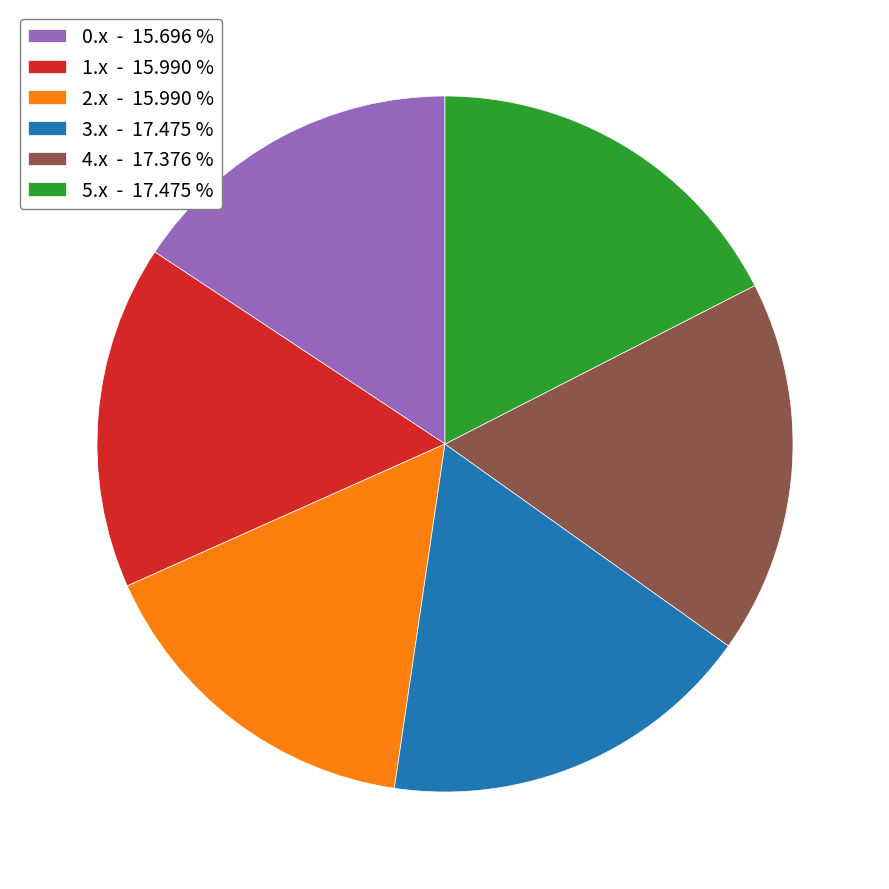

Count the number of slices in the pie.

6